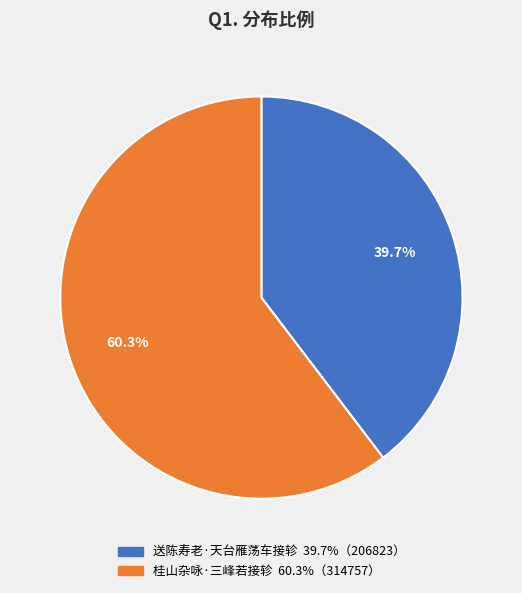

Count the number of slices in the pie.

2